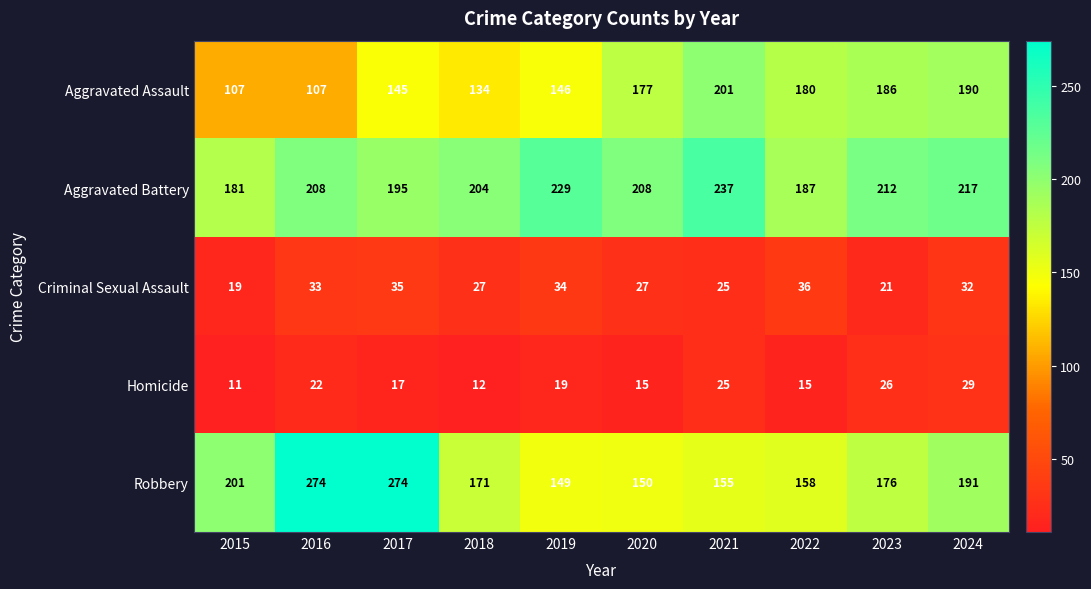

What is the difference between the highest and lowest values at 2021?

212